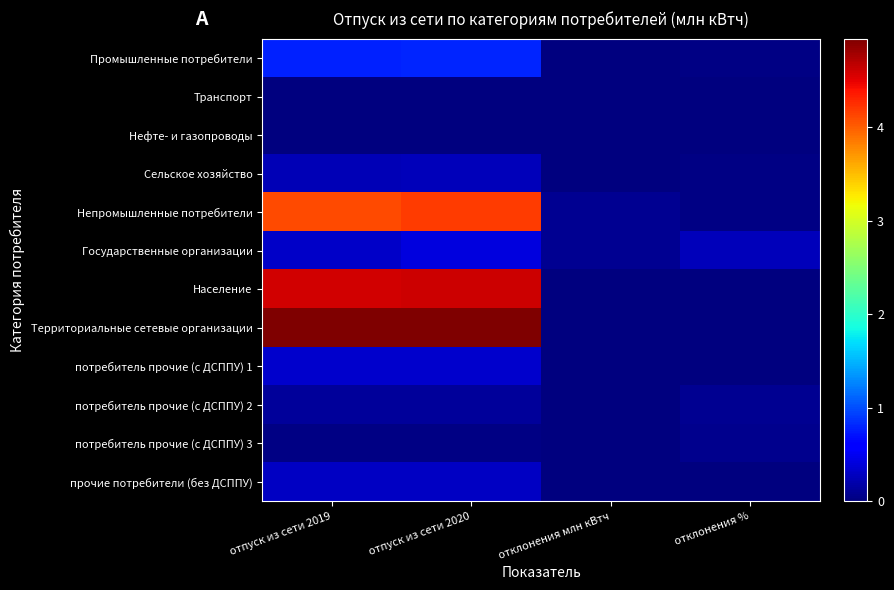

Which series has the largest total across all categories?

Территориальные сетевые организации